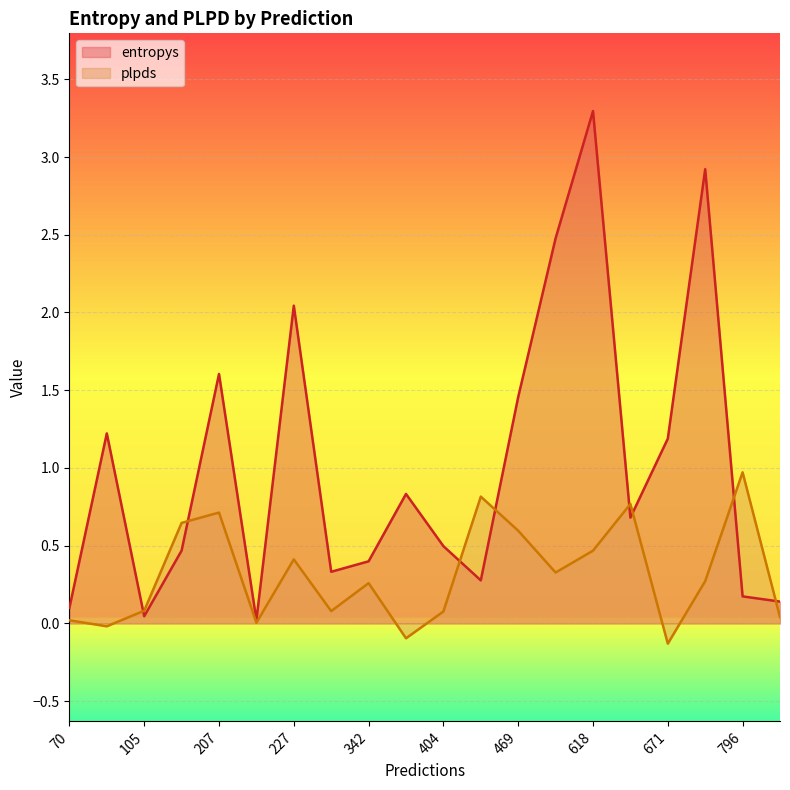

Count the number of categories in the chart.

20